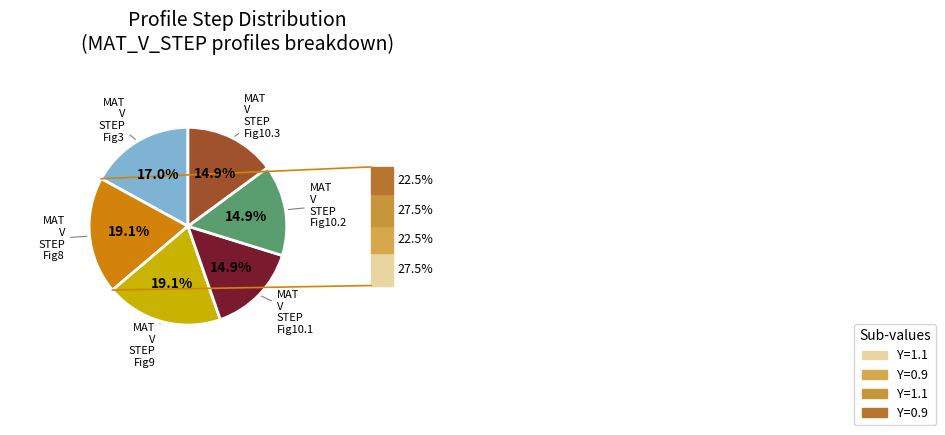

To the nearest percent, what is the average slice percentage?

17%